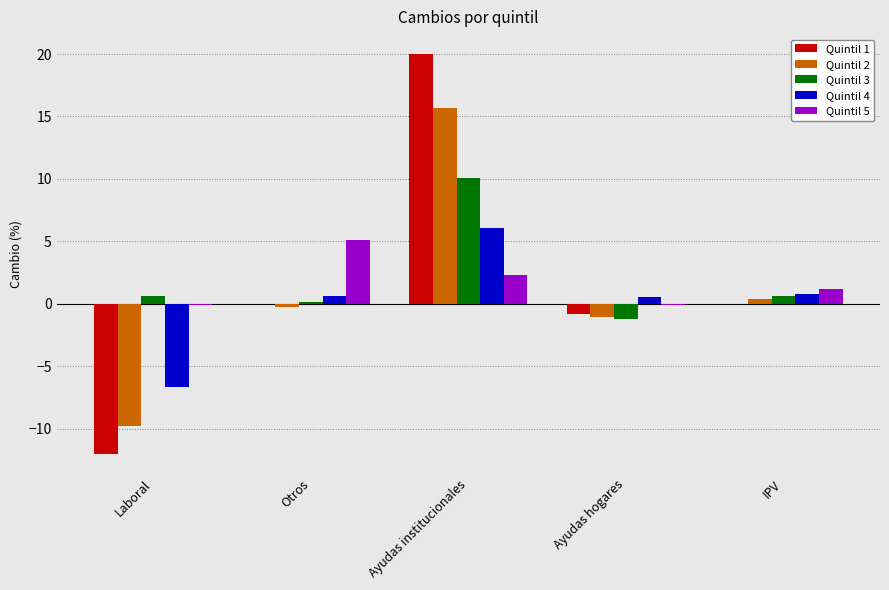

Where does the Quintil 5 series first go above 1?

Otros